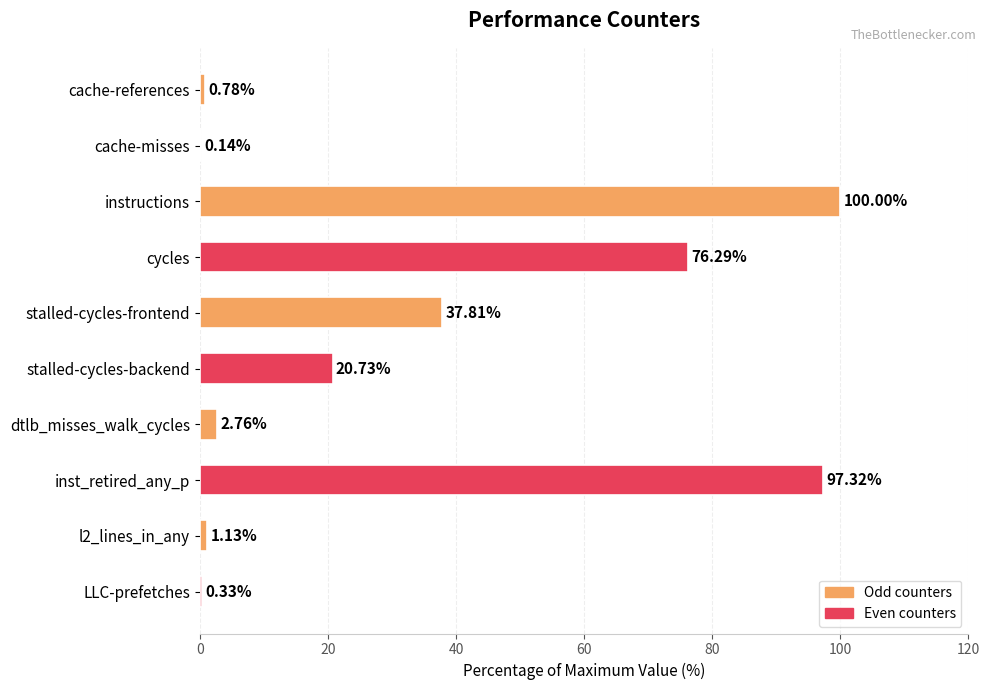

Does the chart contain stacked bars?

No